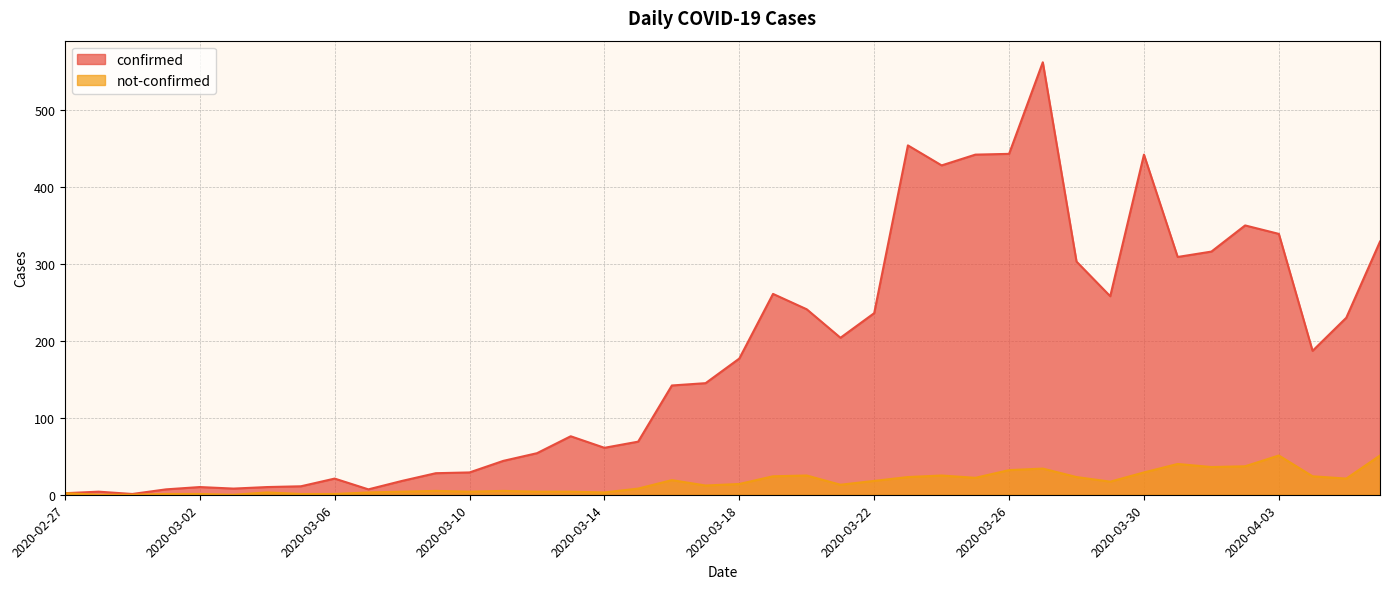

The value of not-confirmed at 2020-04-01 is 36. True or false?

True